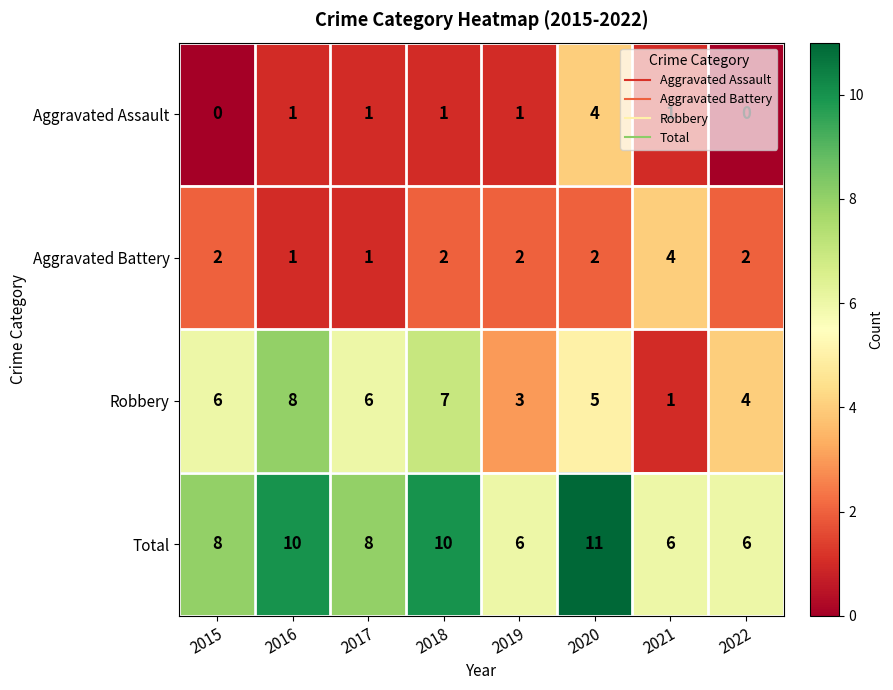

Which series changed the most between 2018 and 2021?

Robbery